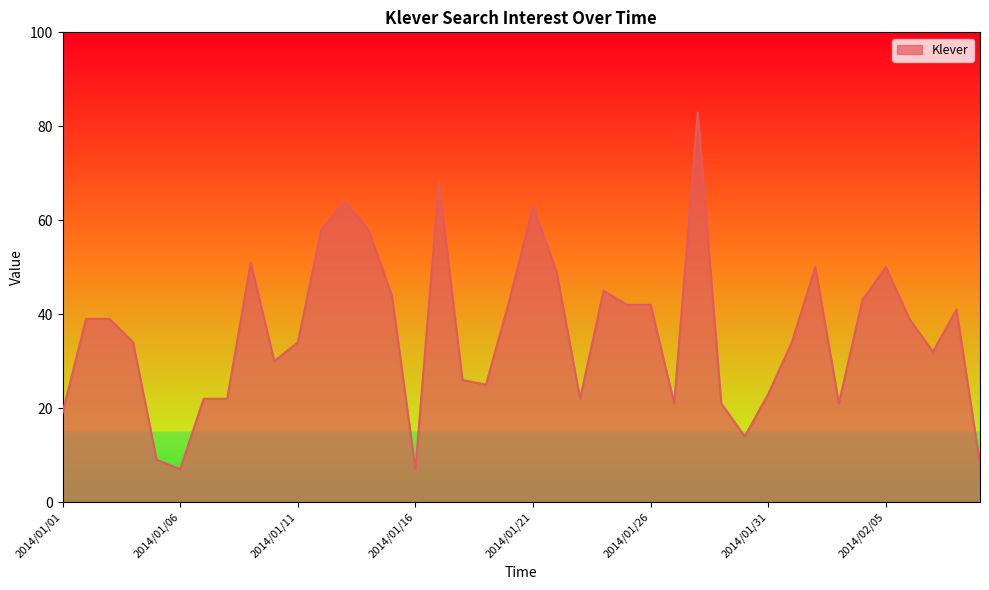

What is the greatest value displayed?

83